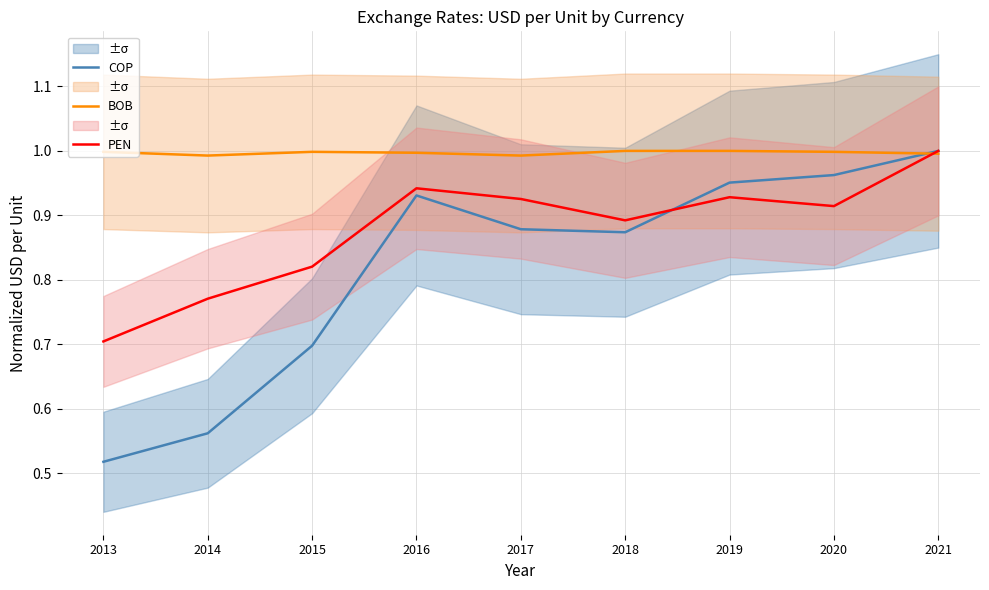

Does the chart have visible grid lines?

Yes